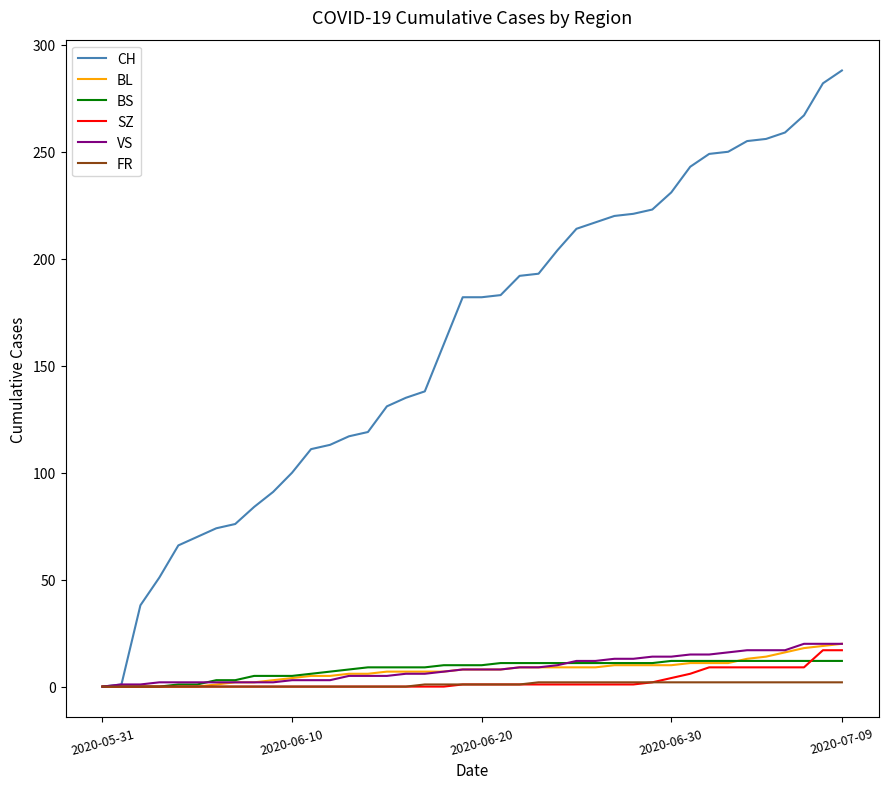

What is the sum of all VS values?

346